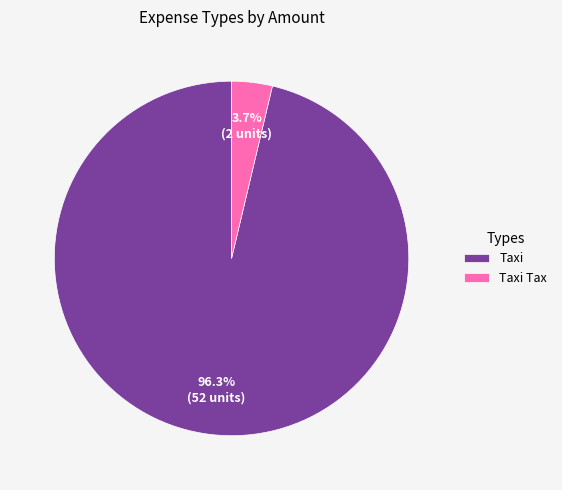

What is the largest slice in the pie chart?

Taxi